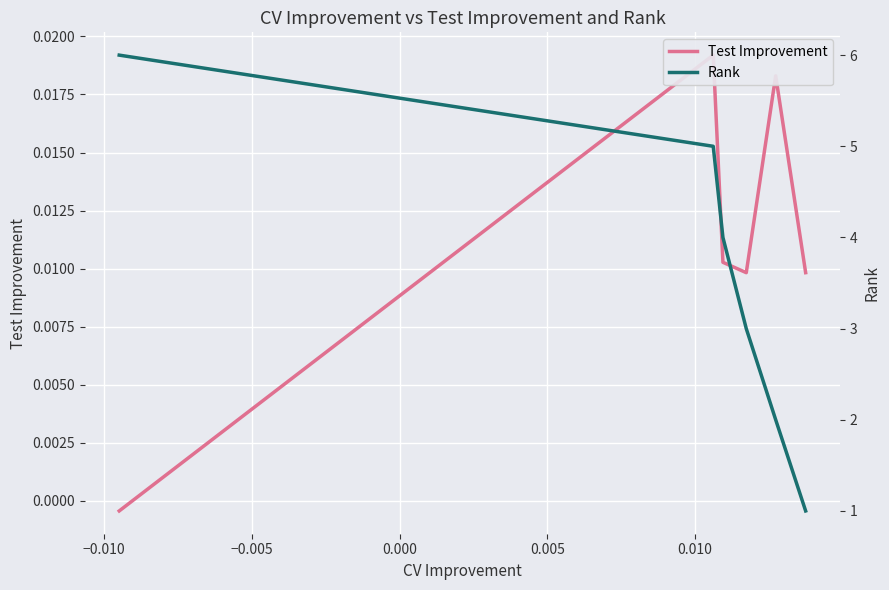

What are all the series names shown in the legend?

Test Improvement, Rank